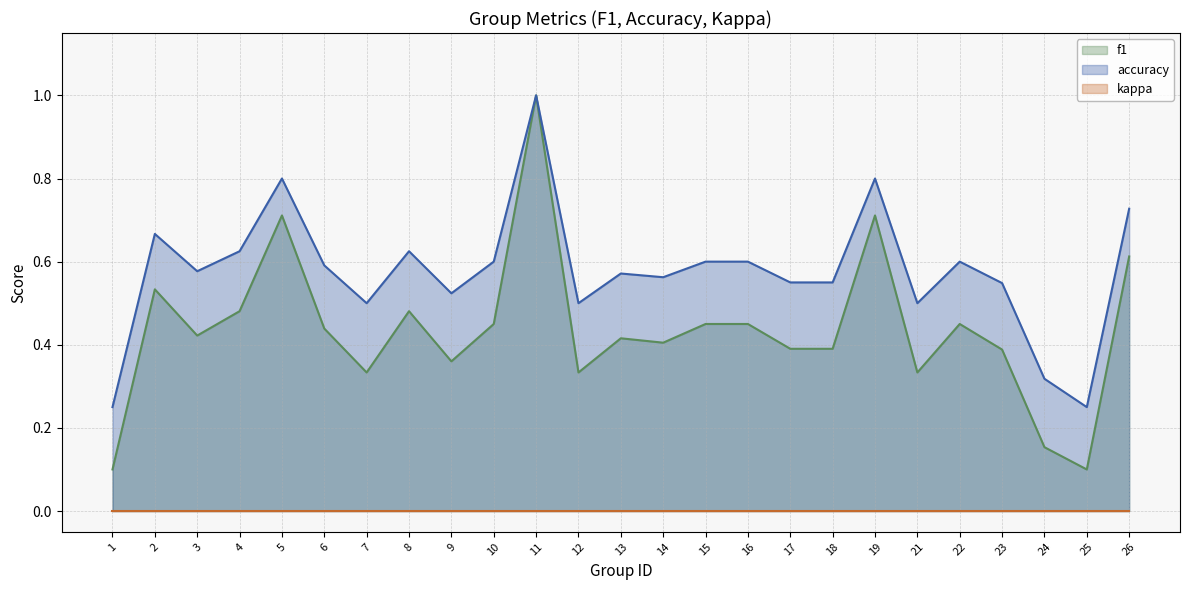

At which category does f1 reach its first local peak?

2